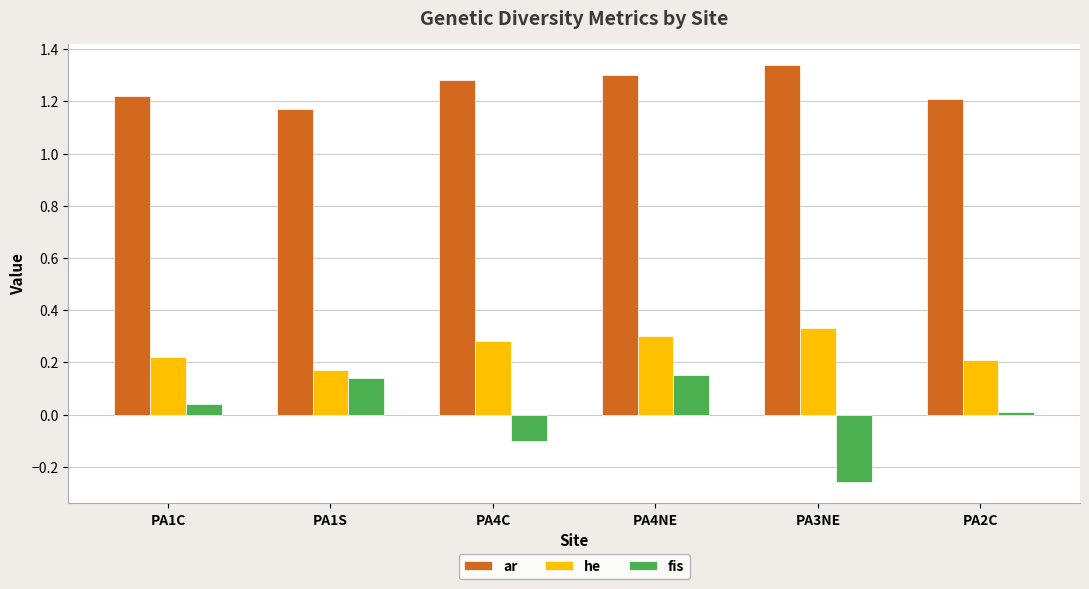

Where is fis nearest to the value 0?

PA2C